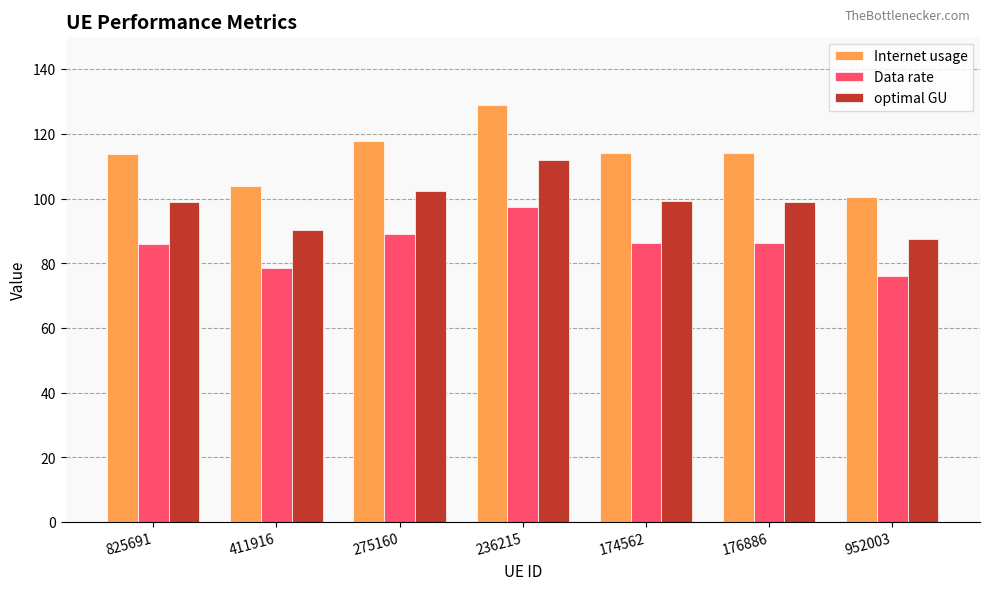

Is the value of optimal GU at 825691 greater than the value of Data rate at 825691?

Yes